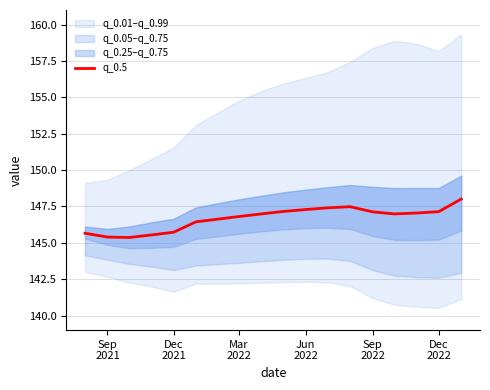

Does the chart display data point markers on the line(s)?

No